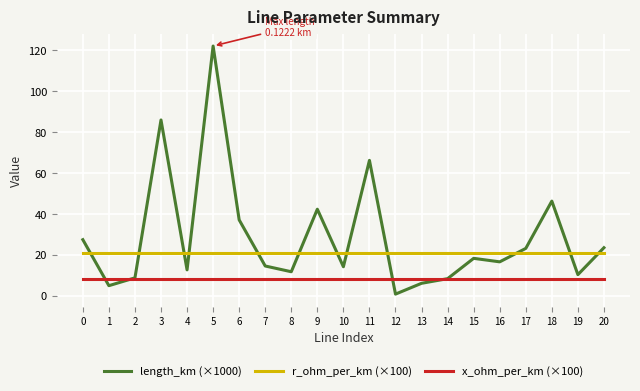

At 6, list the series in order from largest to smallest.

length_km (×1000), r_ohm_per_km (×100), x_ohm_per_km (×100)